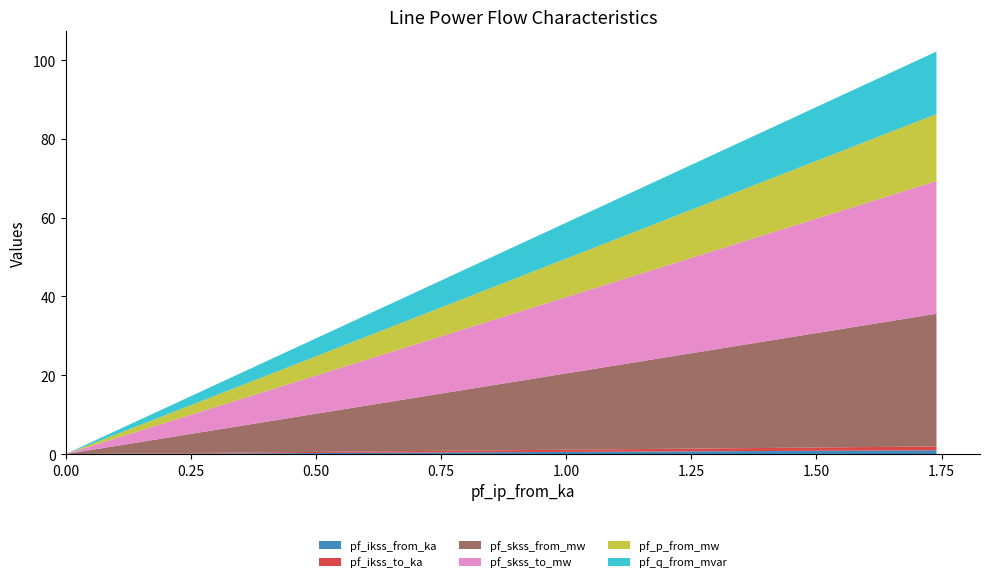

Reading left to right, extract all data points from this chart.

pf_ikss_from_ka: Line_0=0.7	Line_1=1.0	Line_2=0.0
pf_ikss_to_ka: Line_0=0.7	Line_1=1.0	Line_2=0.0
pf_skss_from_mw: Line_0=23.9	Line_1=33.7	Line_2=0.0
pf_skss_to_mw: Line_0=23.9	Line_1=33.7	Line_2=0.0
pf_p_from_mw: Line_0=13.4	Line_1=17.0	Line_2=0.0
pf_q_from_mvar: Line_0=12.2	Line_1=15.9	Line_2=0.0